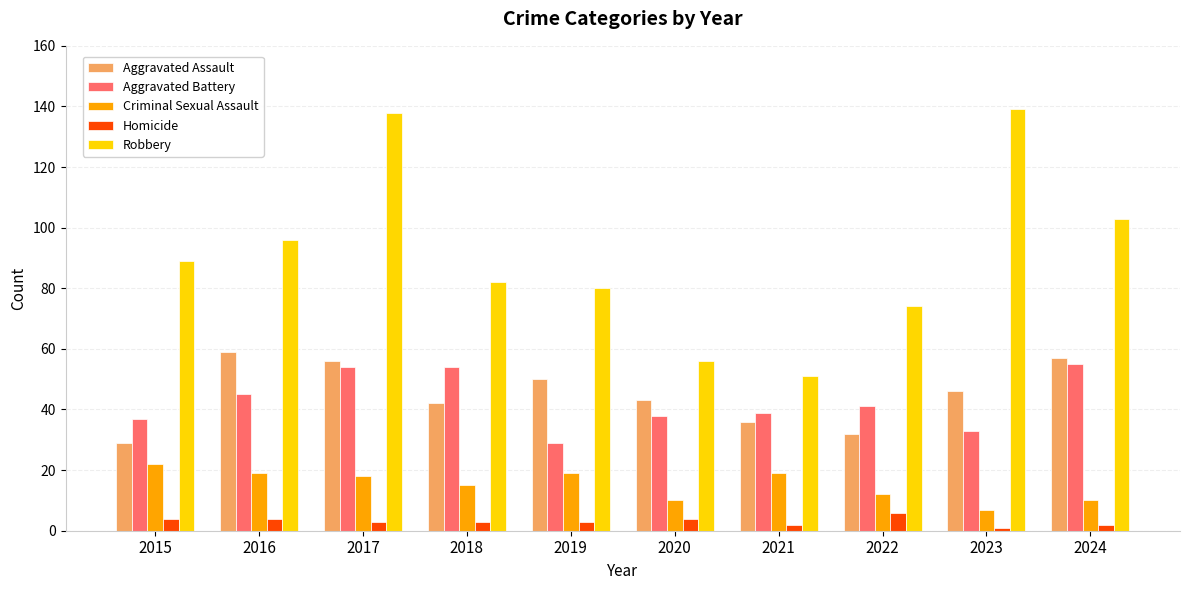

Reading left to right, extract all data points from this chart.

Aggravated Assault: 29	59	56	42	50	43	36	32	46	57
Aggravated Battery: 37	45	54	54	29	38	39	41	33	55
Criminal Sexual Assault: 22	19	18	15	19	10	19	12	7	10
Homicide: 4	4	3	3	3	4	2	6	1	2
Robbery: 89	96	138	82	80	56	51	74	139	103